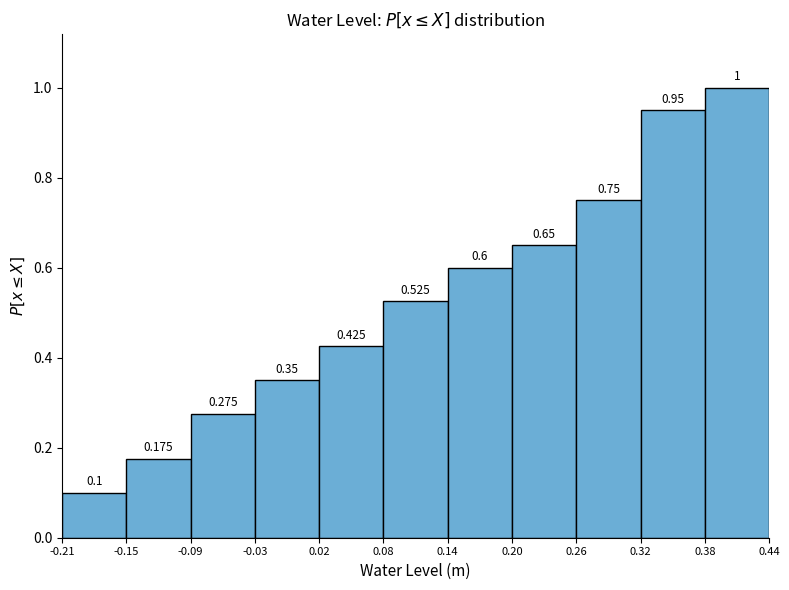

How tall is the bar that spans 0.20 to 0.26 on the x-axis?

0.650